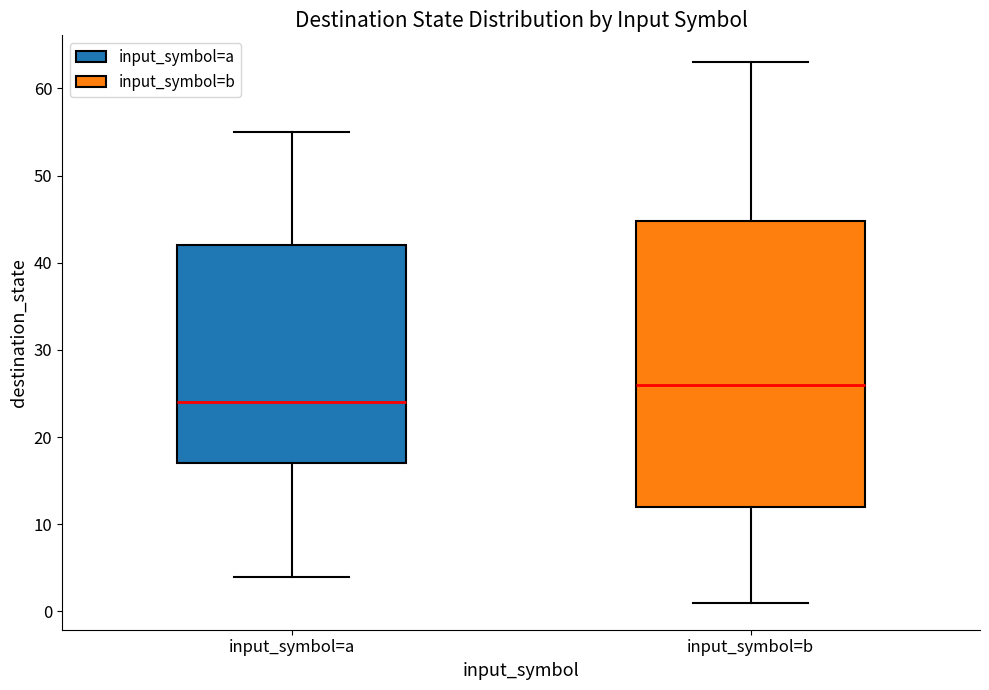

Where is the lower edge of the box for input_symbol=a on the y-axis? The values are not printed on the chart, so give them approximately, as read against the axis.

17